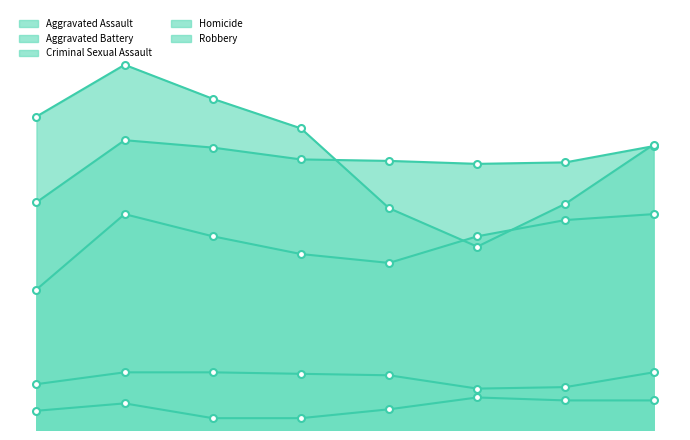

Which series has the largest range (max minus min)?

Robbery